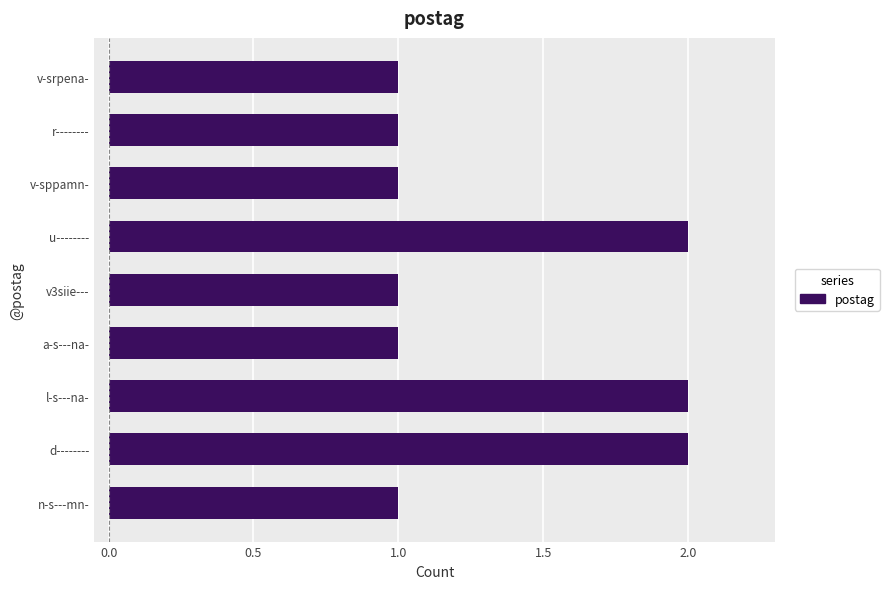

What is the sum of all values?

12